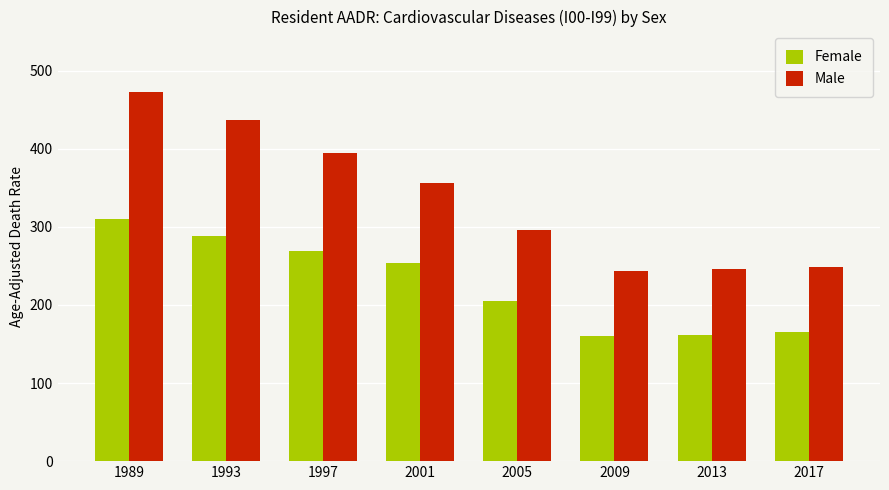

What is the smallest value displayed?

160.8